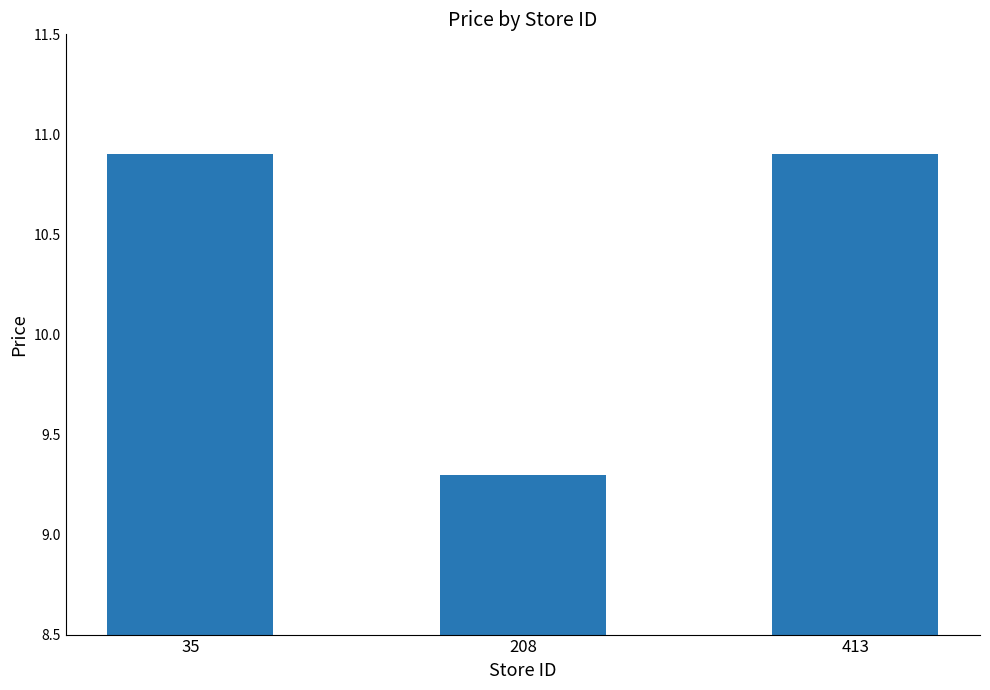

What is the sum of all values?

31.1